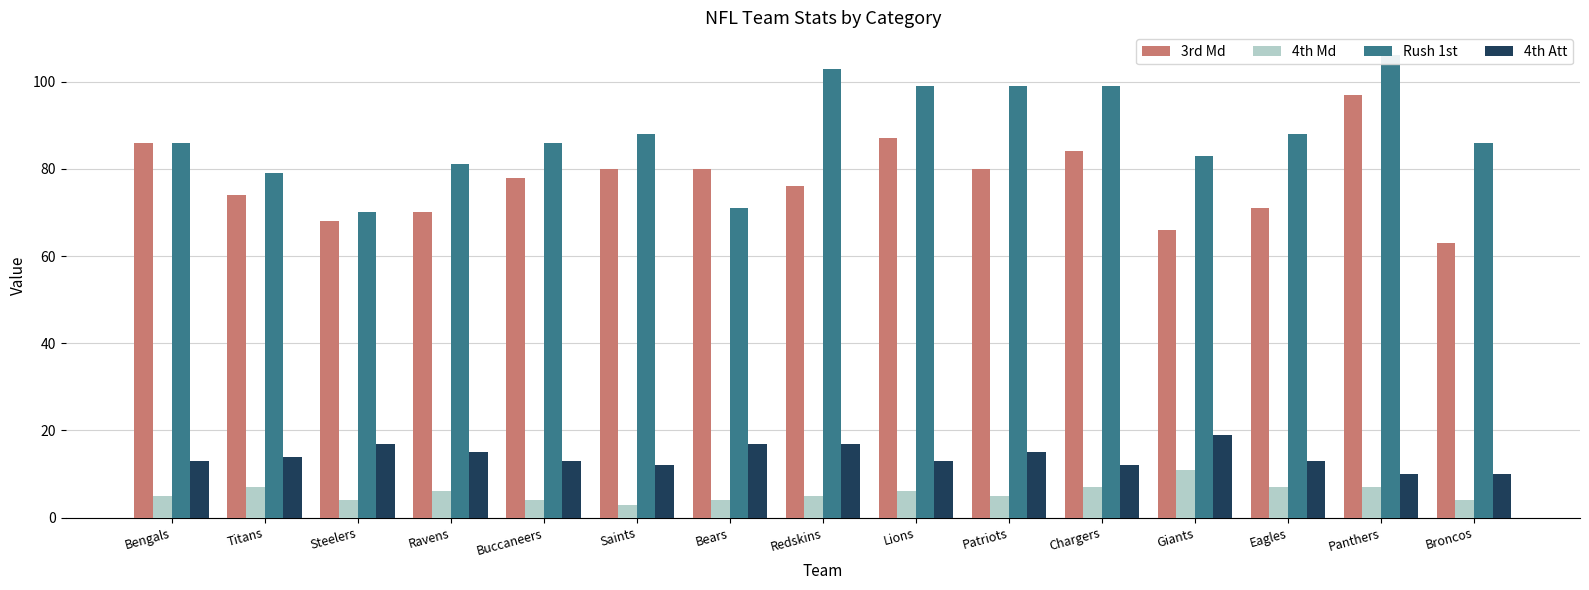

How many 4th Md values are between 4 and 7?

13